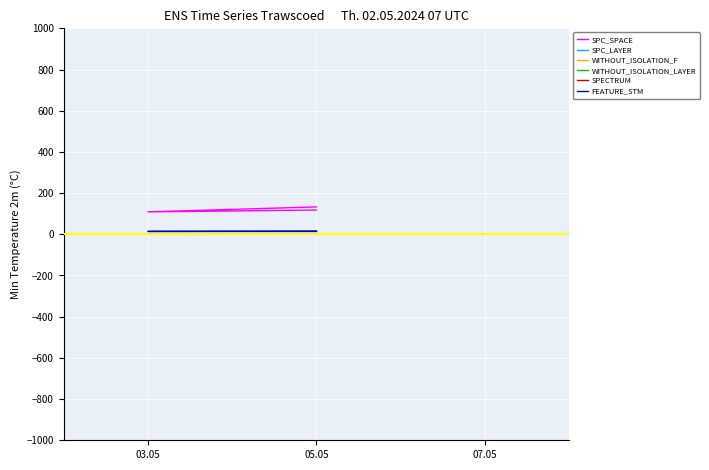

How many values in the WITHOUT_ISOLATION_F series exceed 2?

1